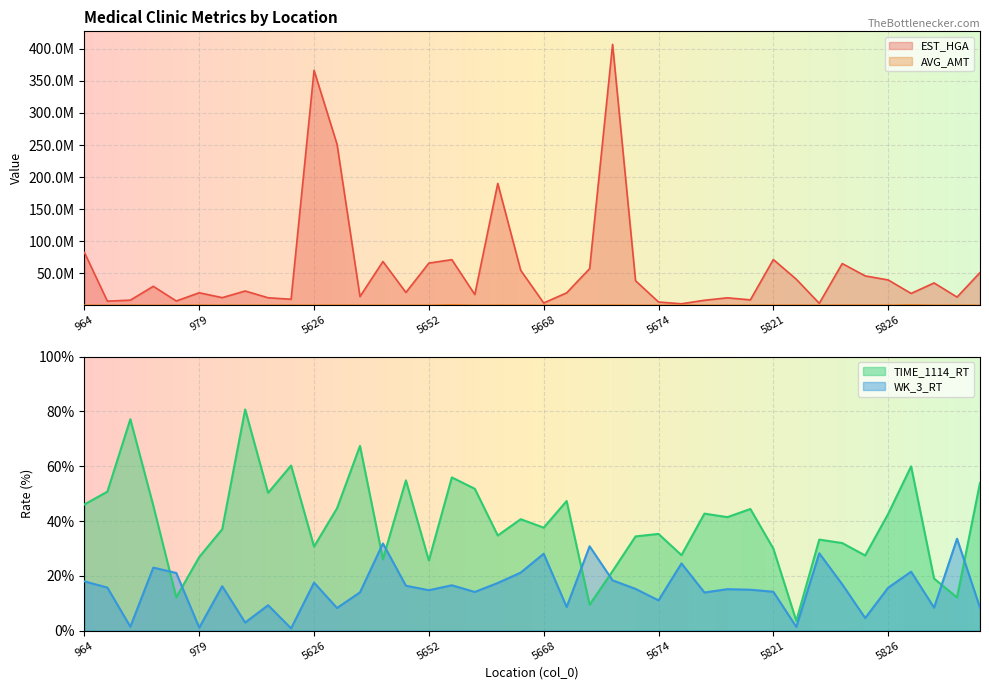

True or false: EST_HGA and WK_3_RT cross at least once.

False